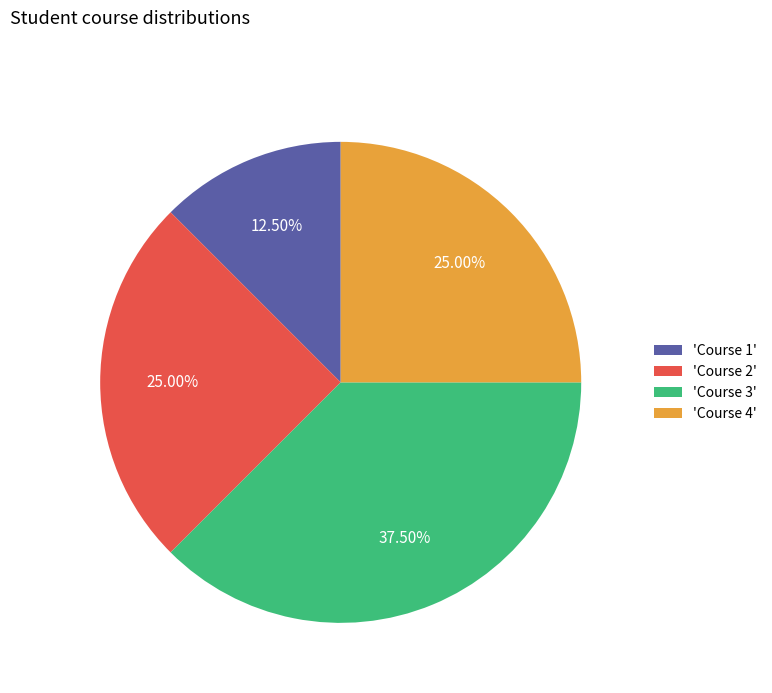

What is the ratio of the value at 'Course 1' to the value at 'Course 3'?

0.3